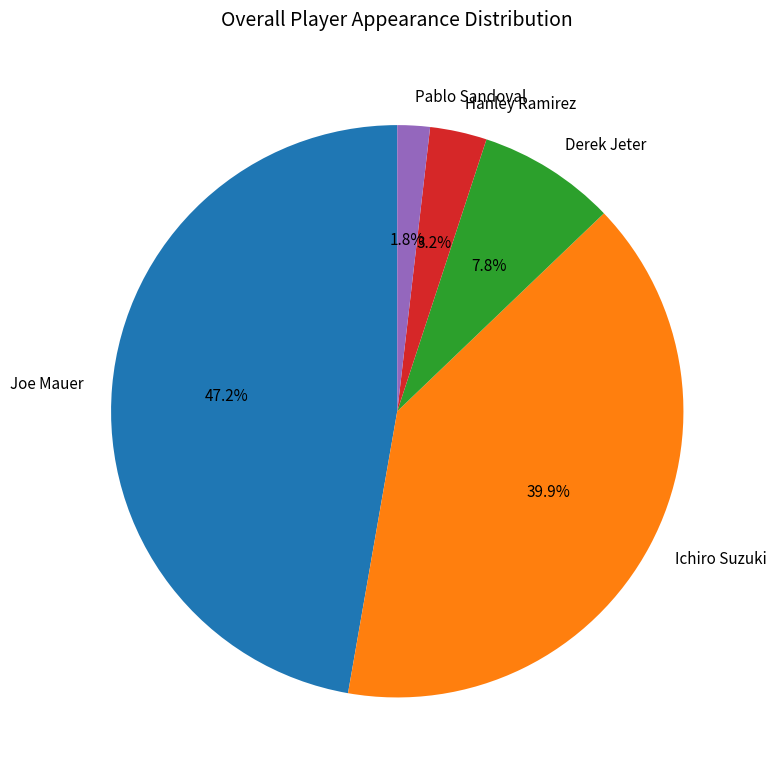

What is the largest slice in the pie chart?

Joe Mauer